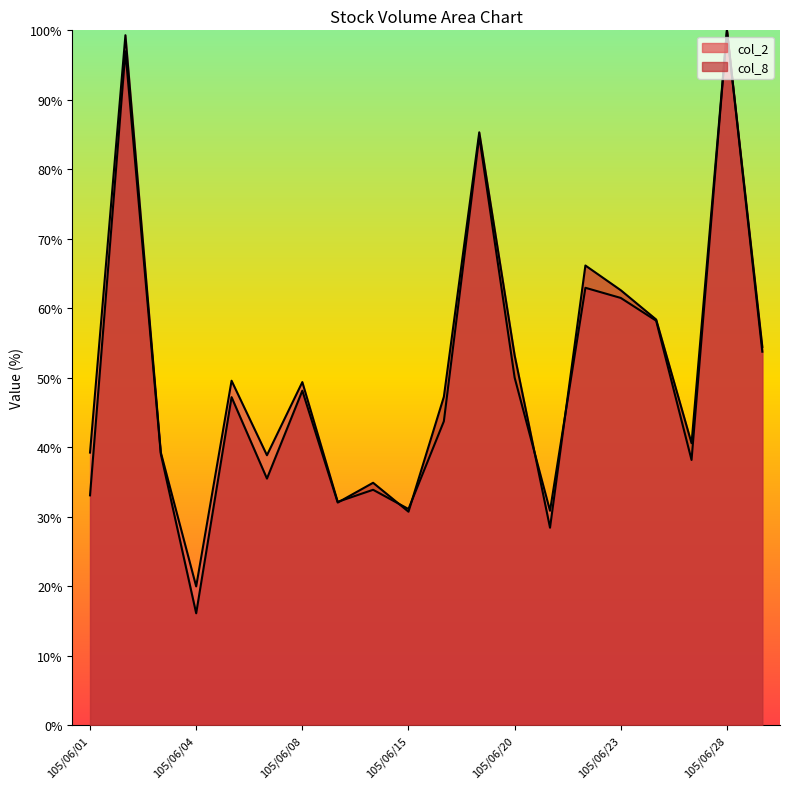

Reading left to right, what are all the values shown in this chart?

col_2: 39.2	99.3	39.2	20.0	49.6	38.8	49.4	32.1	33.9	31.1	43.7	84.7	50.0	30.9	62.9	61.5	58.2	38.2	100.0	53.7
col_8: 33.1	97.0	39.0	16.1	47.2	35.5	48.1	32.0	34.9	30.7	47.3	85.3	53.2	28.4	66.2	62.6	58.4	40.6	100.0	54.4